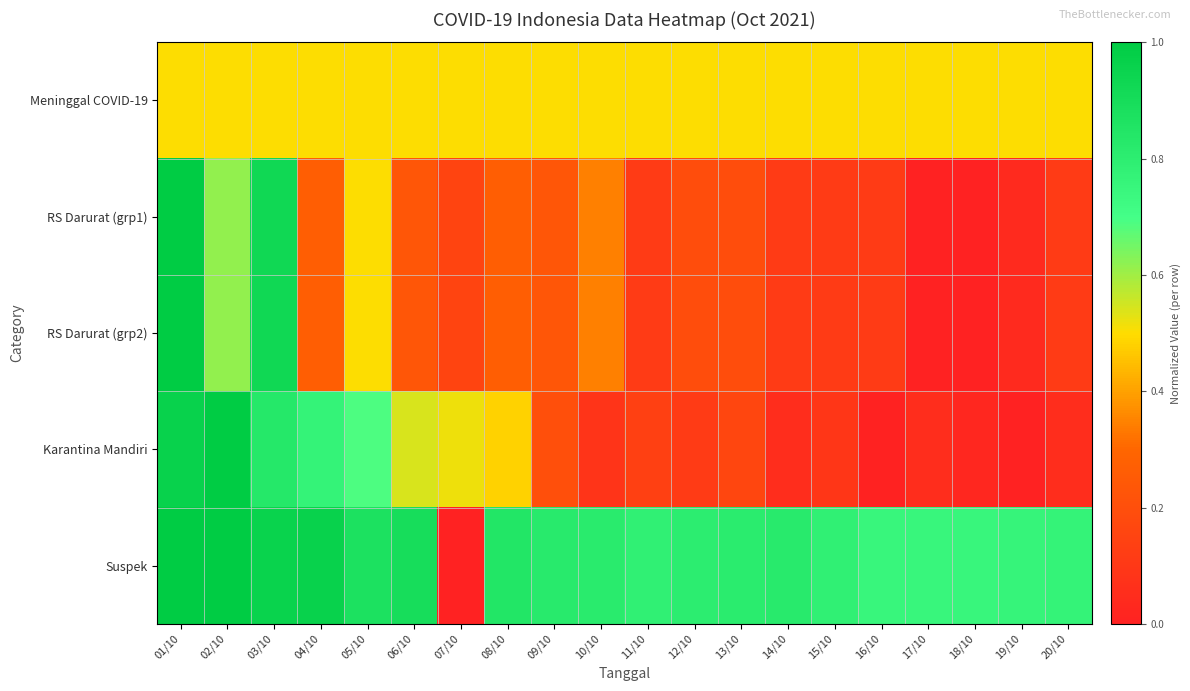

How many categories are shown in the chart?

20